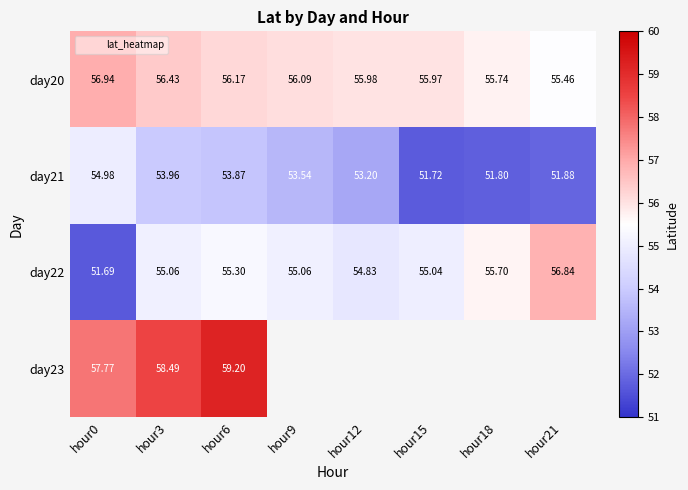

Rank the series by their maximum value, from lowest to highest.

day21, day22, day20, day23